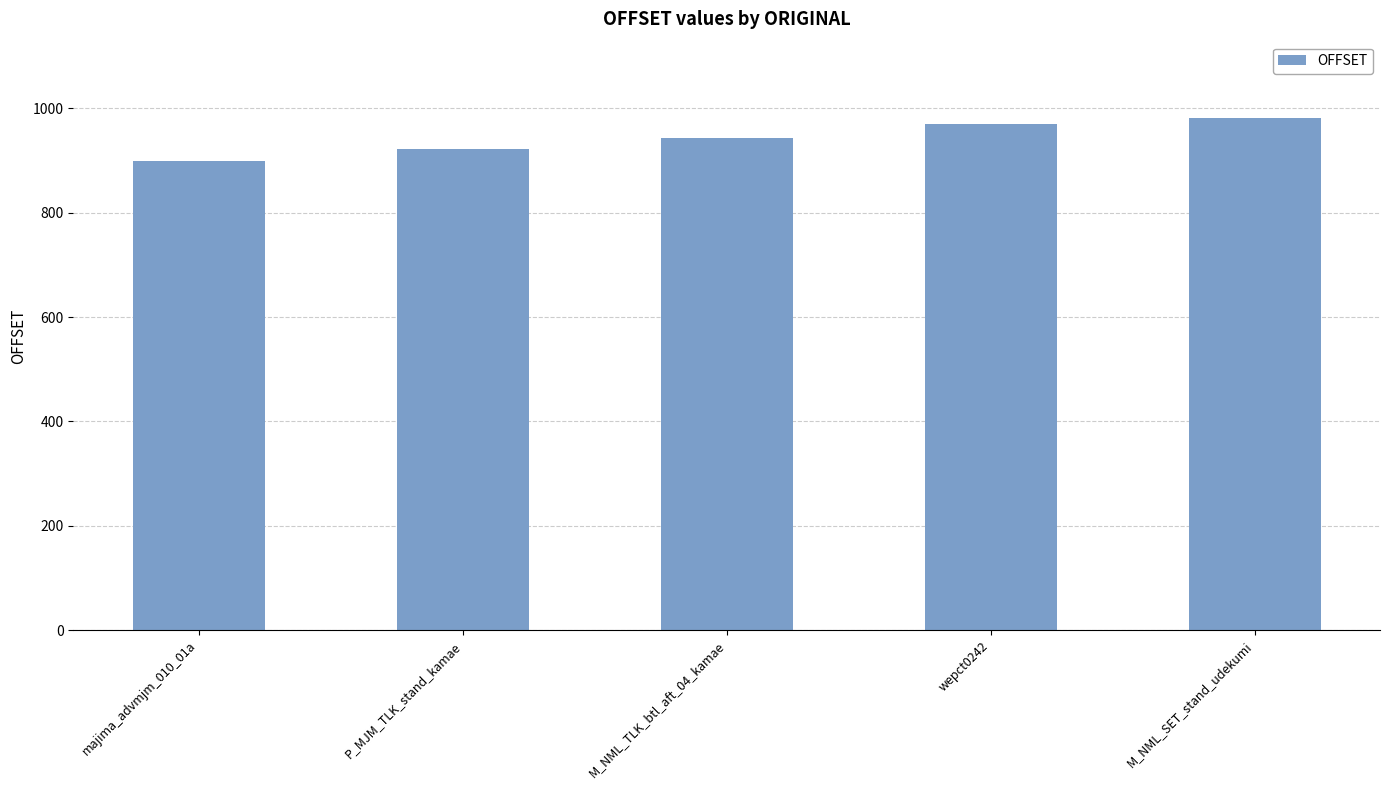

Rank the categories by value from lowest to highest.

majima_advmjm_010_01a, P_MJM_TLK_stand_kamae, M_NML_TLK_btl_aft_04_kamae, wepct0242, M_NML_SET_stand_udekumi